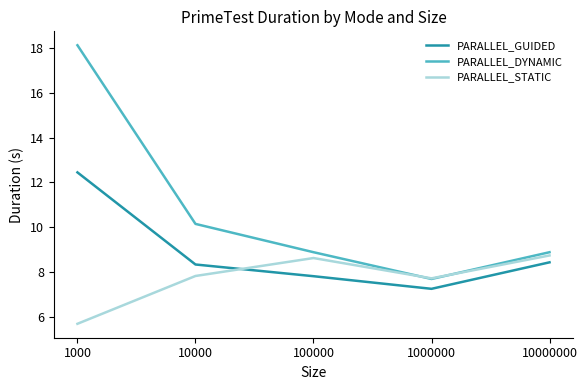

What value does the PARALLEL_DYNAMIC series have at 1000000?

7.7